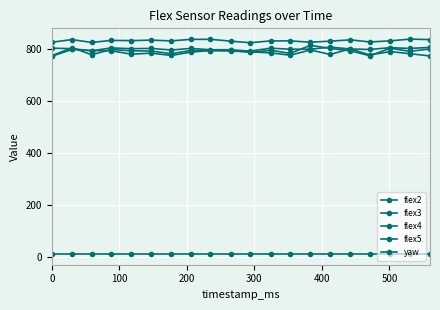

How many lines are shown in the chart?

5